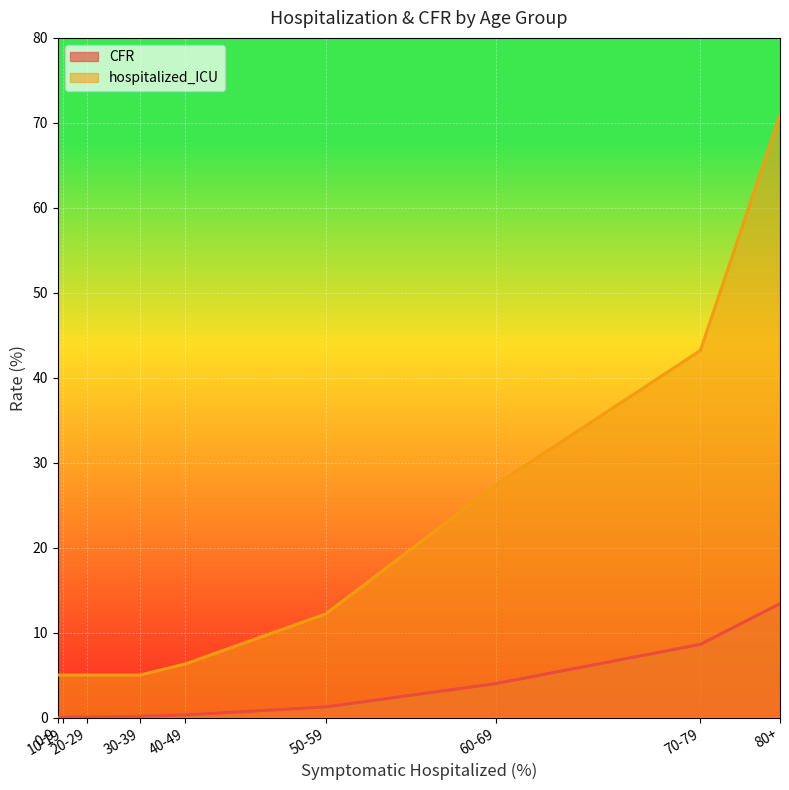

True or false: hospitalized_ICU and CFR intersect in this chart.

False